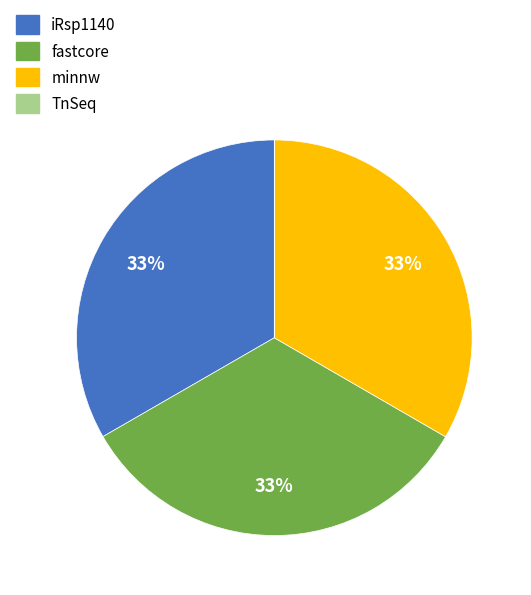

To the nearest percent, what is the average slice percentage?

25%